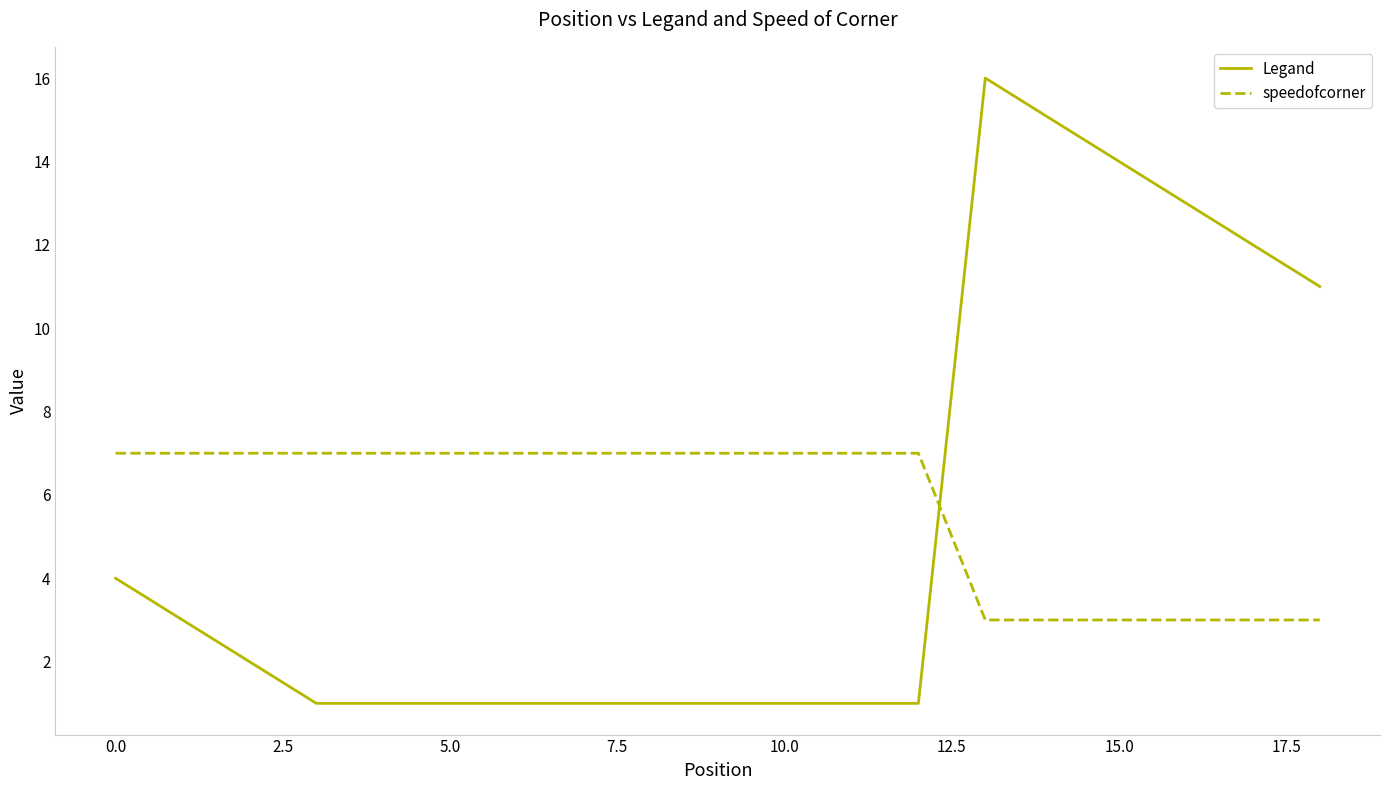

What is the difference between the second highest and minimum values in the speedofcorner series?

4